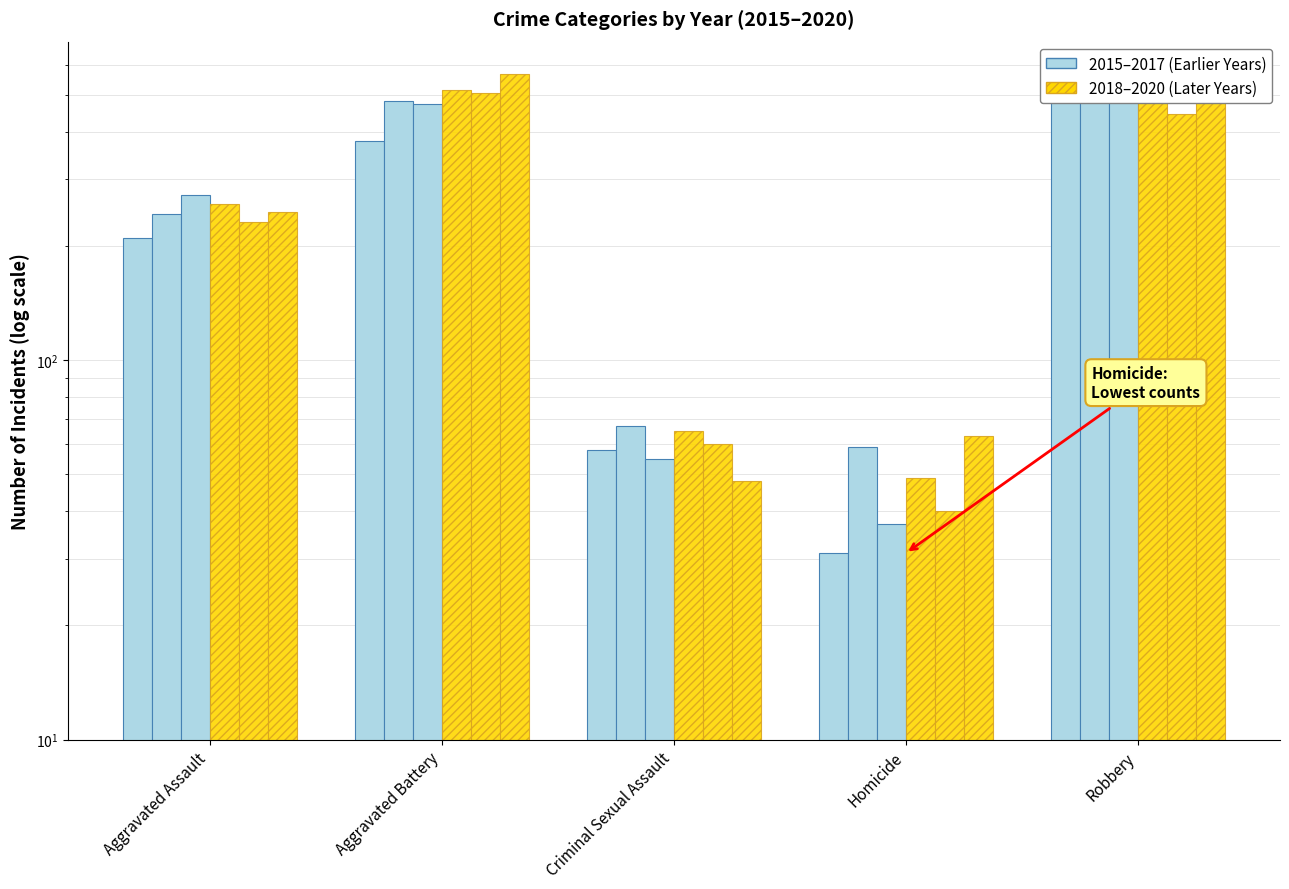

How many values in the 2015 series exceed 210?

2